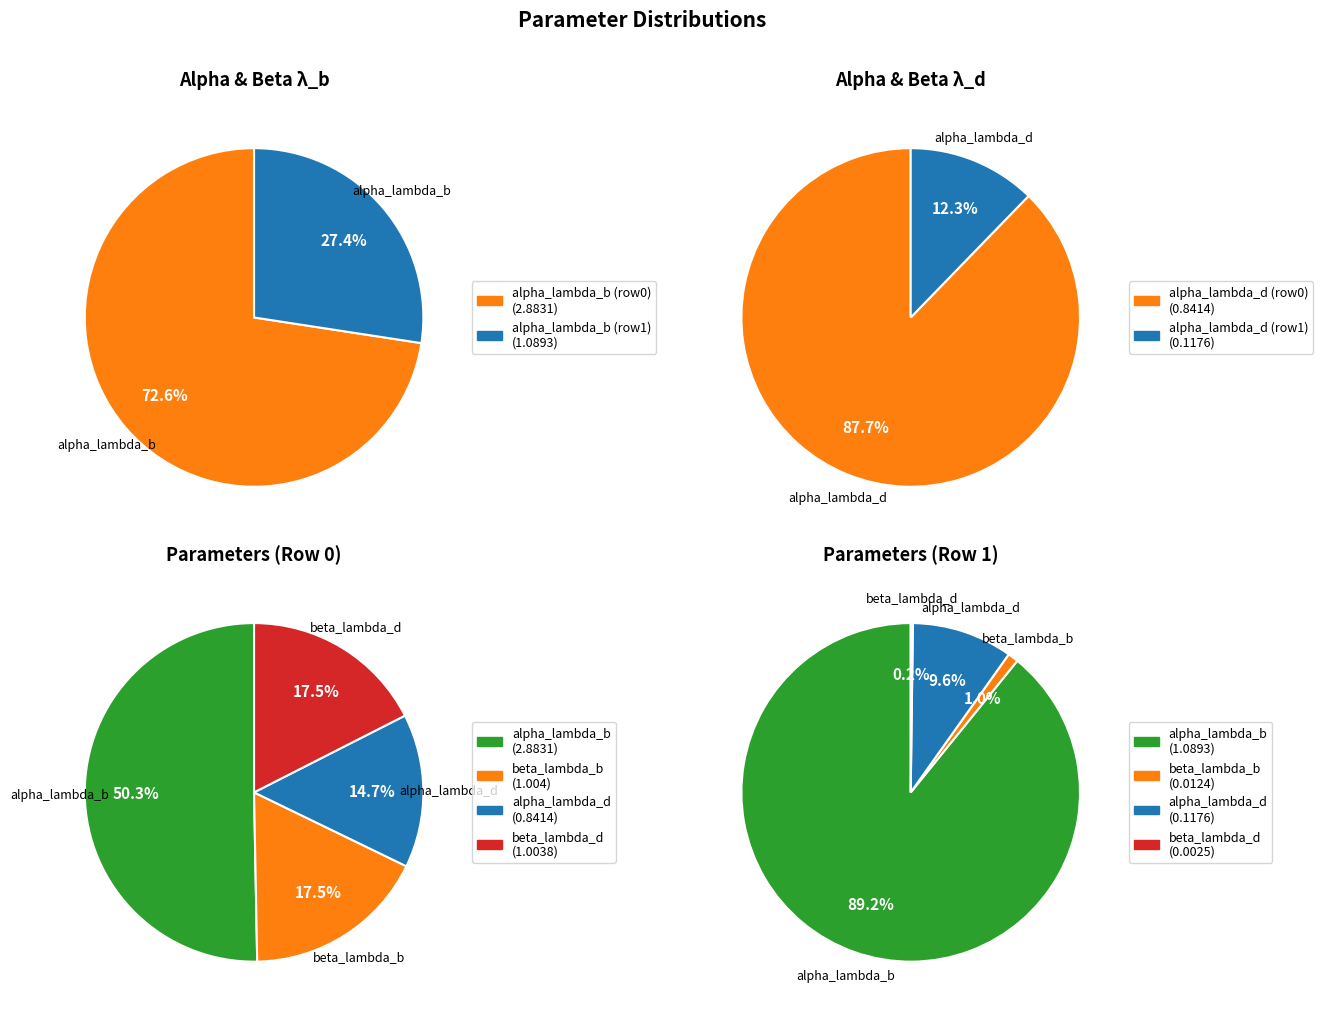

Rank the series by their maximum value, from highest to lowest.

alpha_lambda_b, beta_lambda_b, beta_lambda_d, alpha_lambda_d